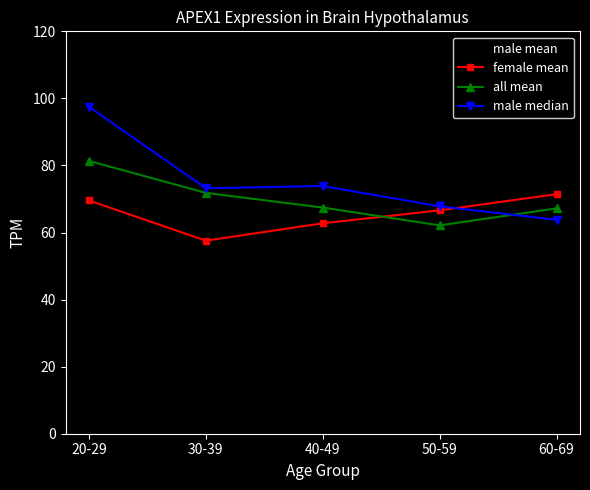

Where do all mean and male mean first cross each other?

40-49 and 50-59